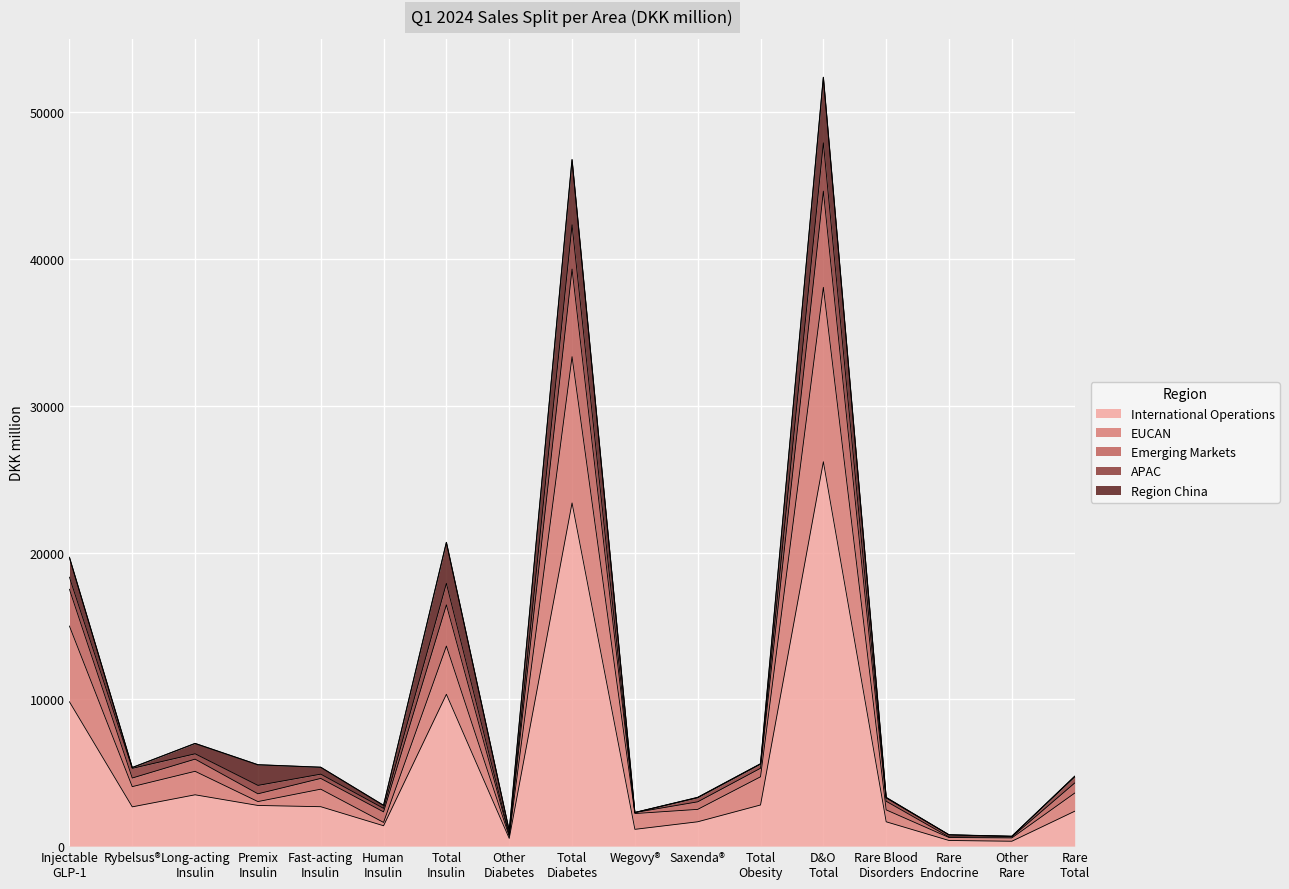

What are all the series names shown in the legend?

International Operations, EUCAN, Emerging Markets, APAC, Region China